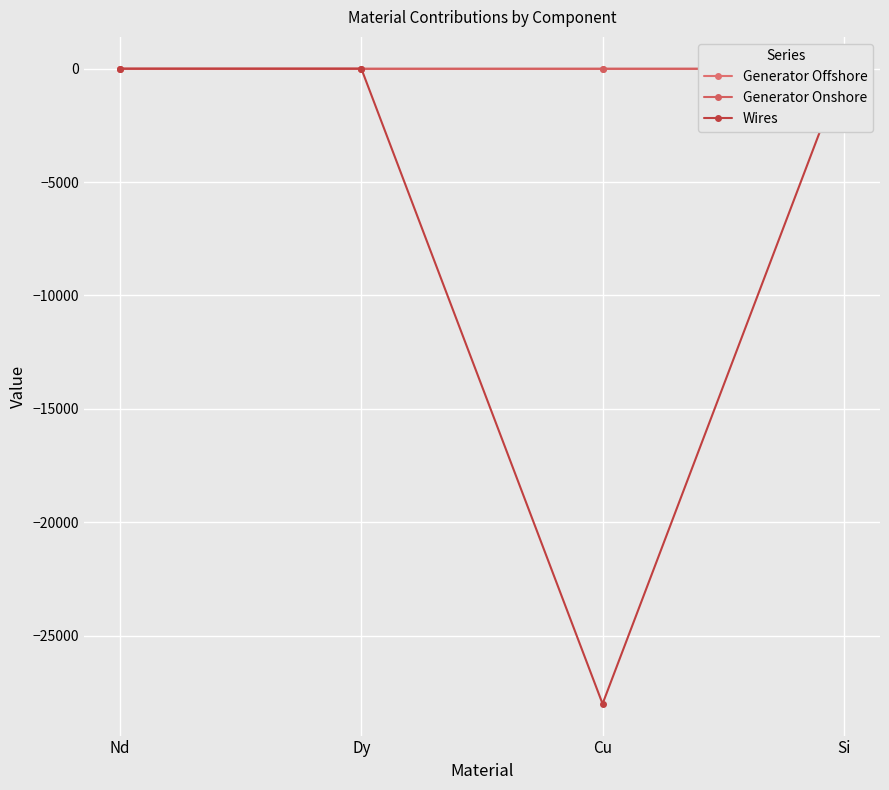

Rank the series at Cu from highest to lowest value.

Generator Offshore, Generator Onshore, Wires